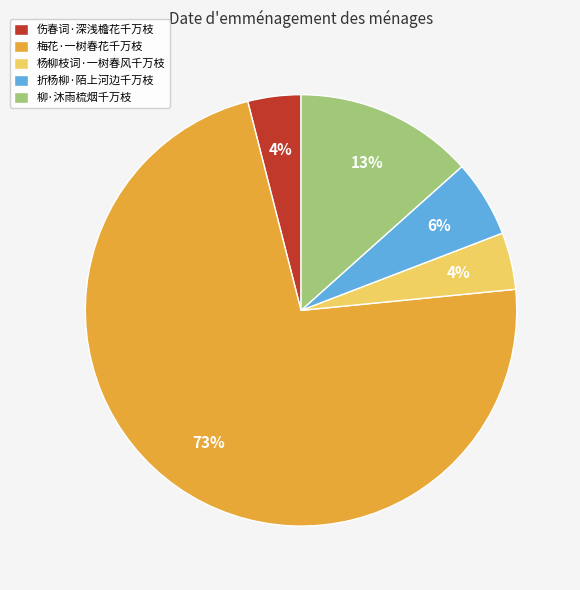

Which slice is the largest?

梅花·一树春花千万枝